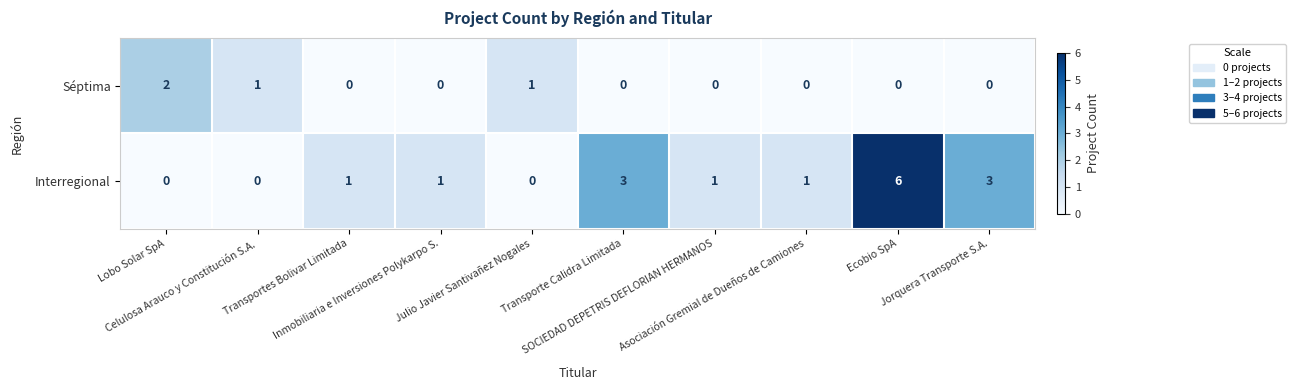

At how many categories does at least one series exceed 0?

10